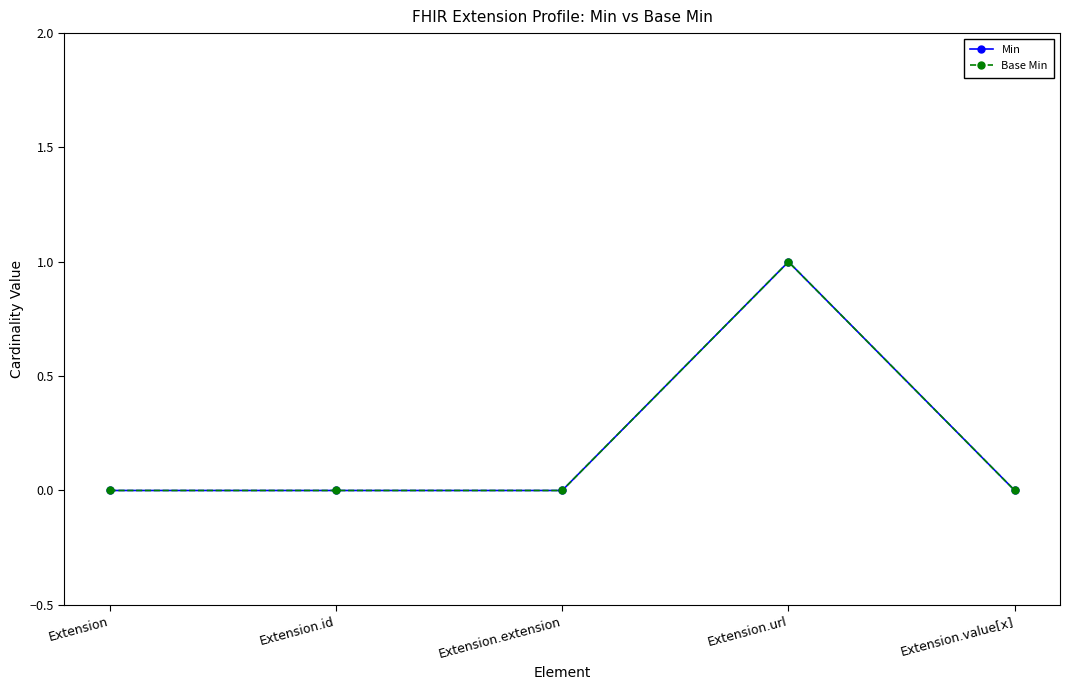

Which has a higher value, Extension.extension or Extension.id?

Extension.extension